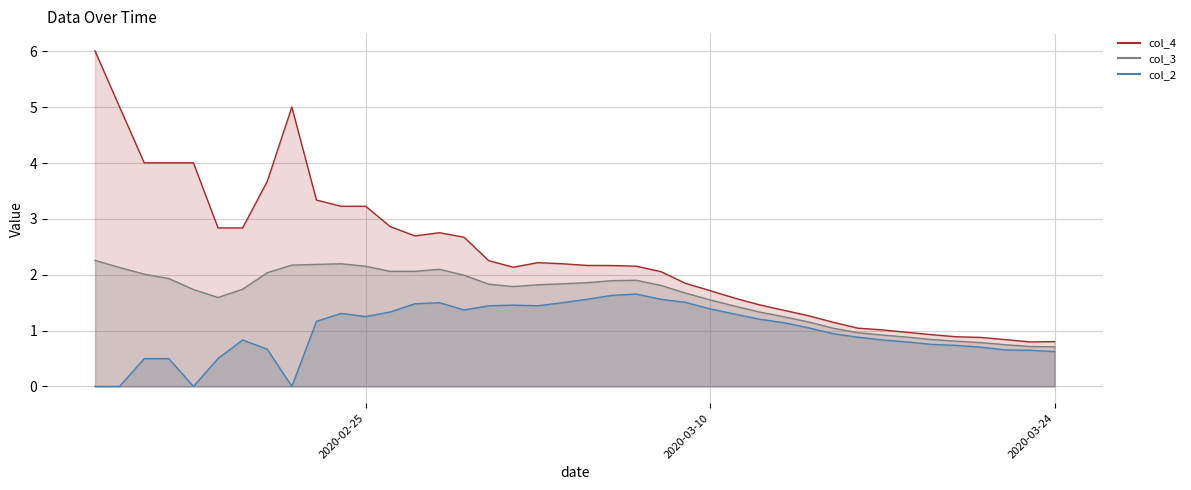

Rank the series at 2020-03-23 from highest to lowest value.

col_4, col_3, col_2